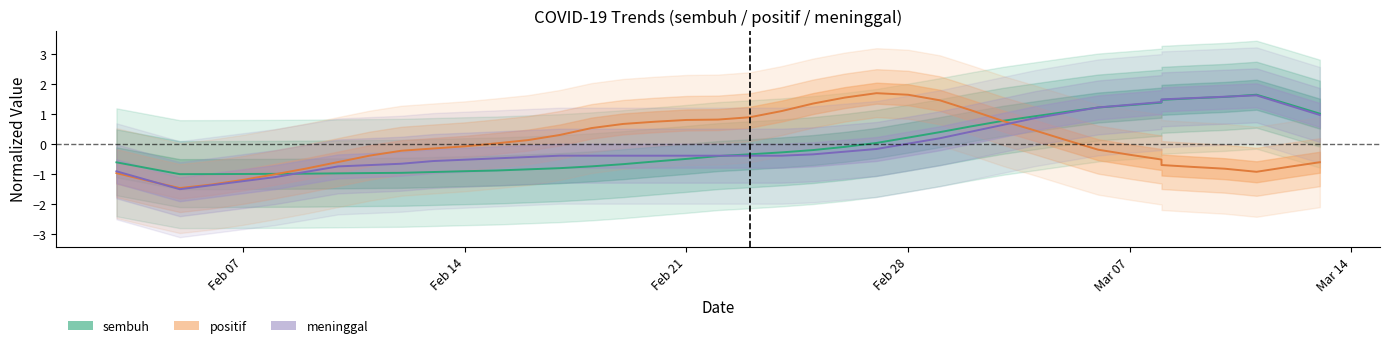

What is the sum of all meninggal values?

-0.1